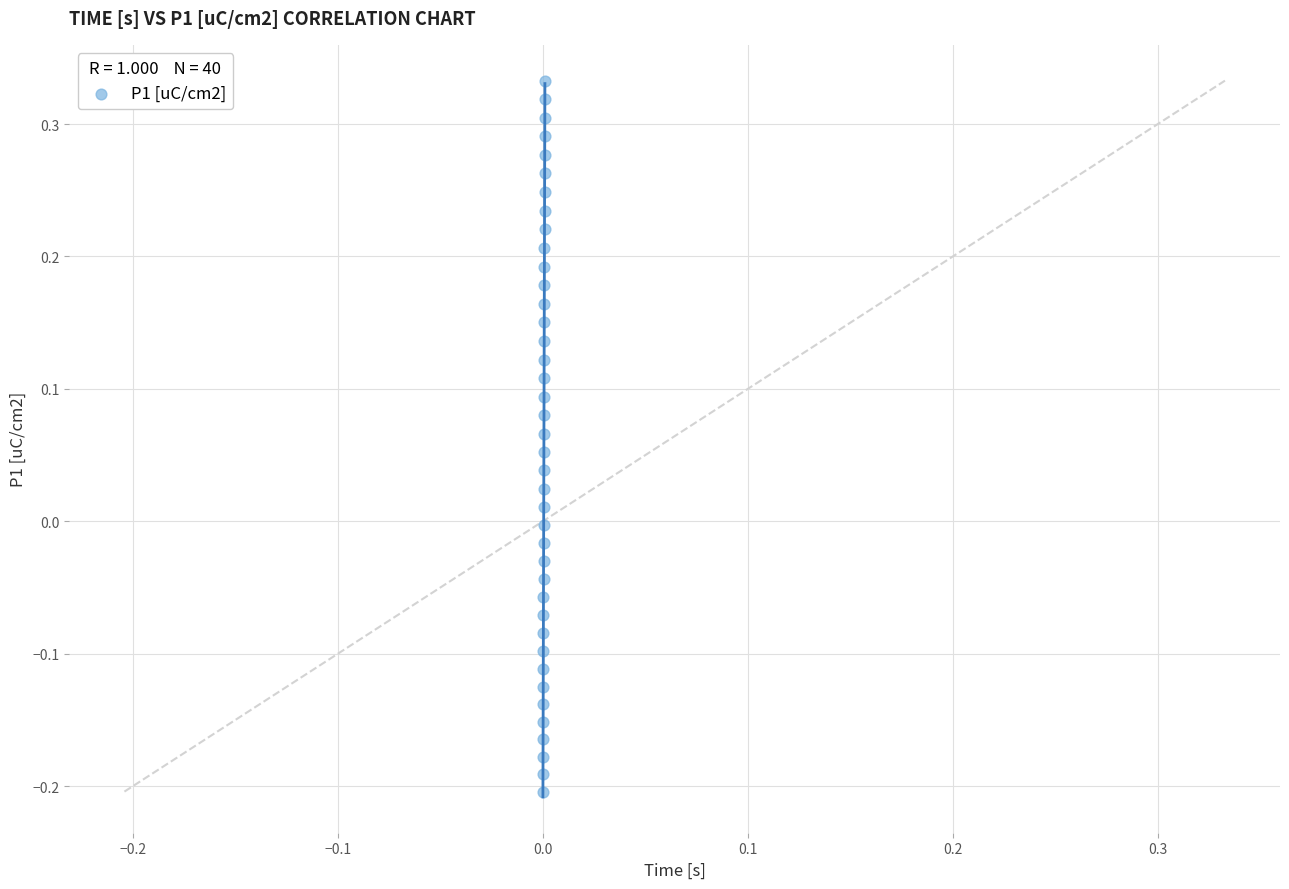

What is the range of Y values (max minus min)?

0.5